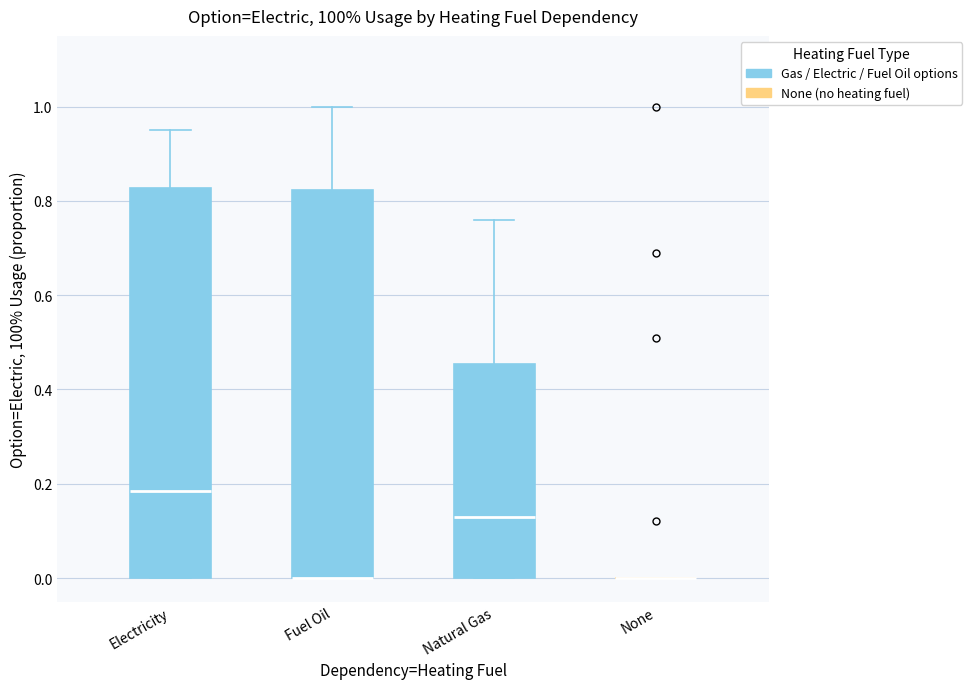

Where does the upper whisker of the box for Electricity end on the y-axis? The values are not printed on the chart, so give them approximately, as read against the axis.

0.96